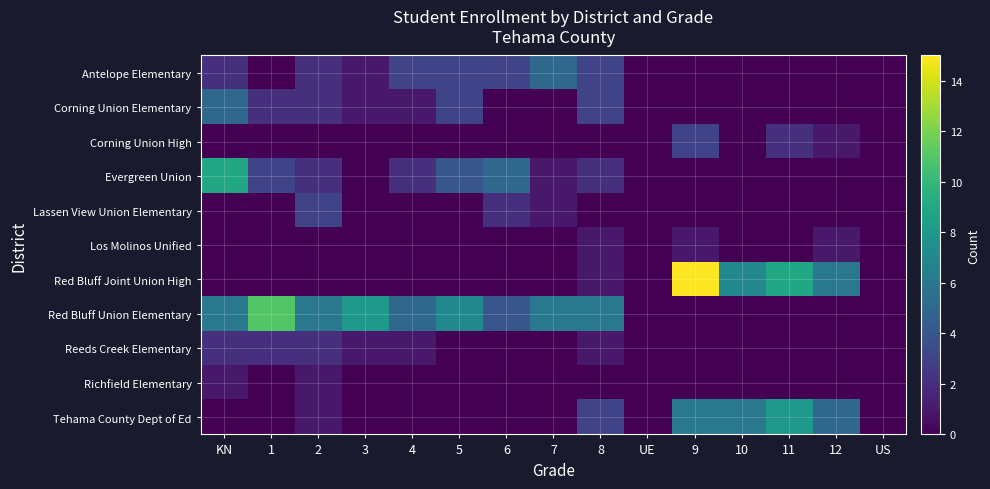

Rank the series at 8 from highest to lowest value.

Red Bluff Union Elementary, Antelope Elementary, Corning Union Elementary, Tehama County Dept of Ed, Evergreen Union, Los Molinos Unified, Red Bluff Joint Union High, Reeds Creek Elementary, Corning Union High, Lassen View Union Elementary, Richfield Elementary